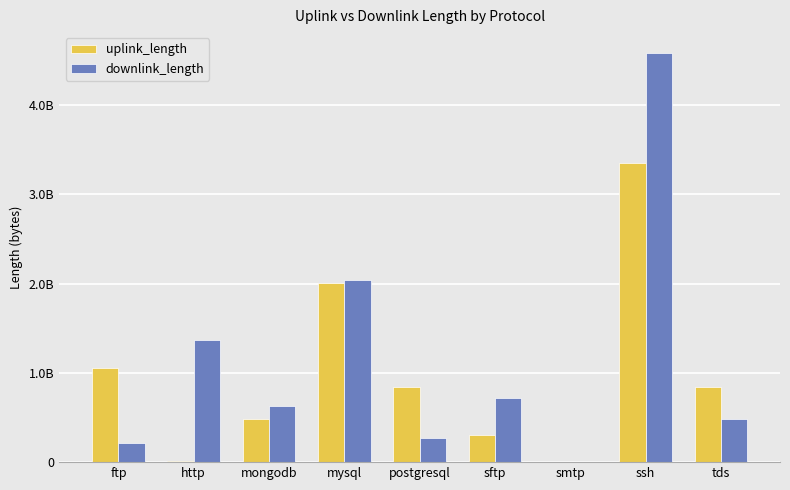

What is the value of the uplink_length bar at the 2nd from the left?

15505344